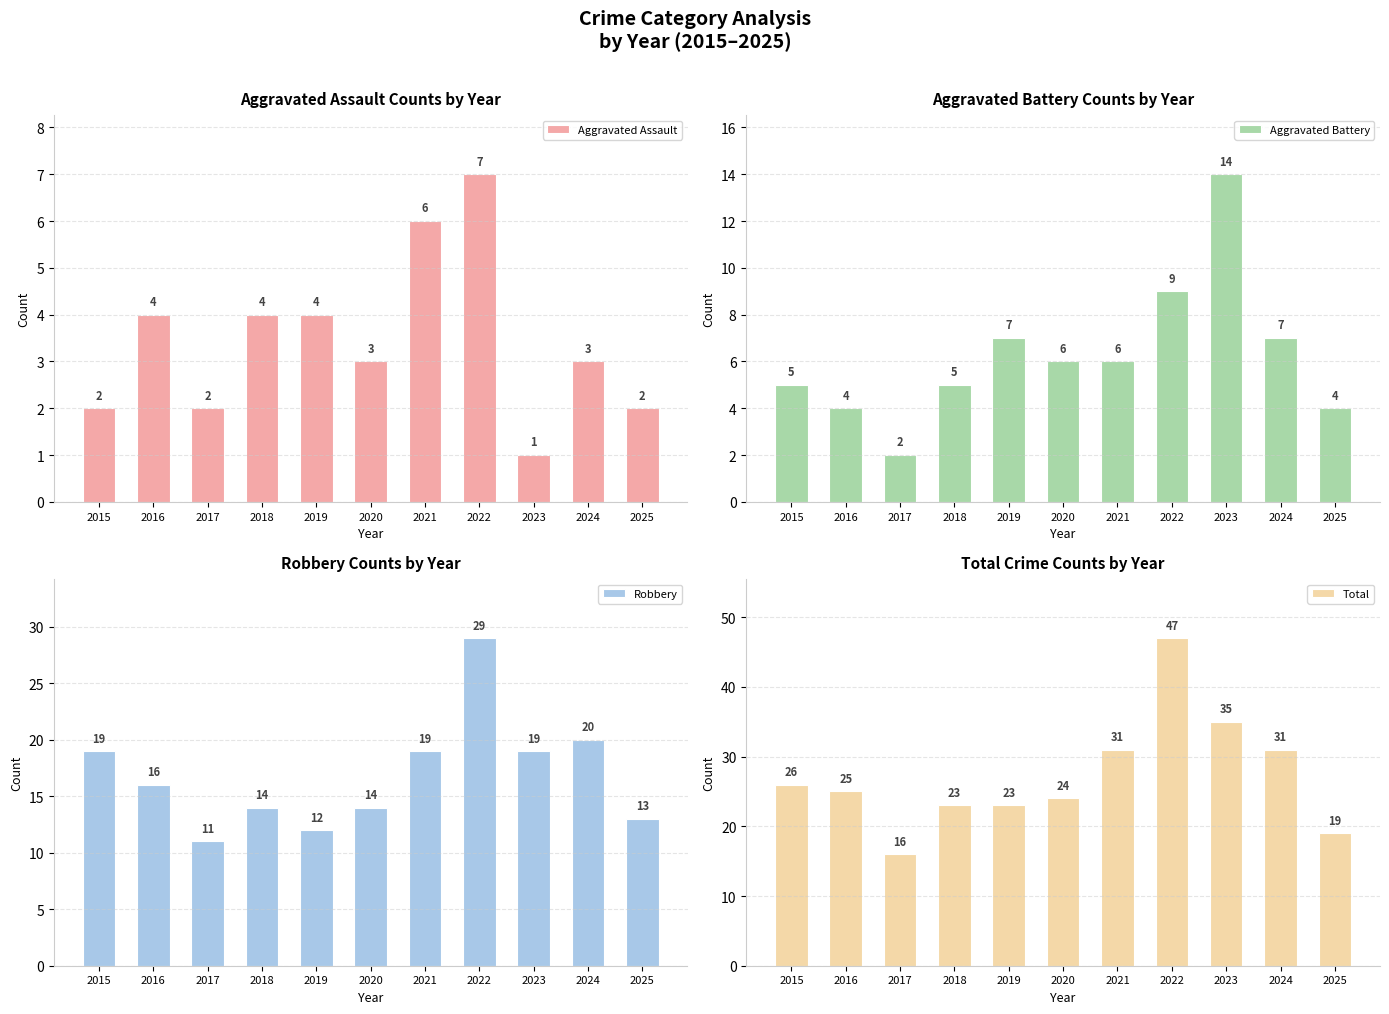

What is the sum of all Aggravated Assault values?

38